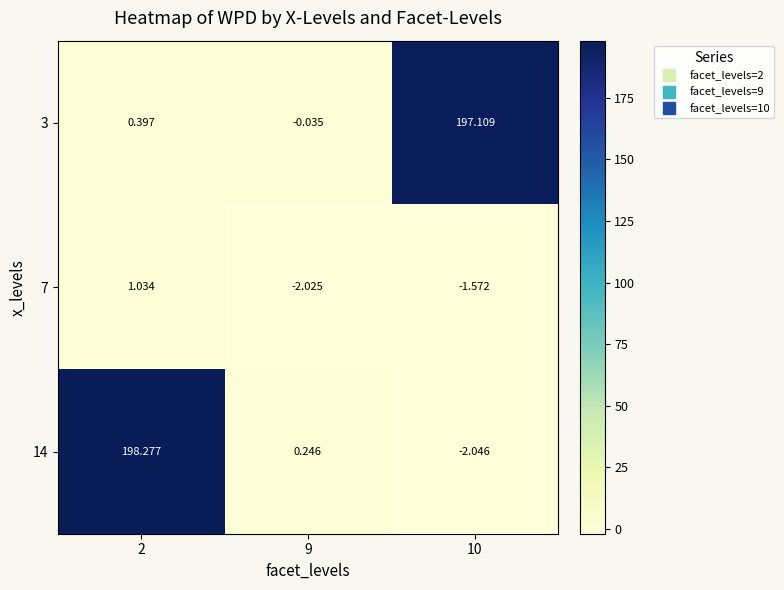

What is the difference between the highest and lowest values at 10?

199.2